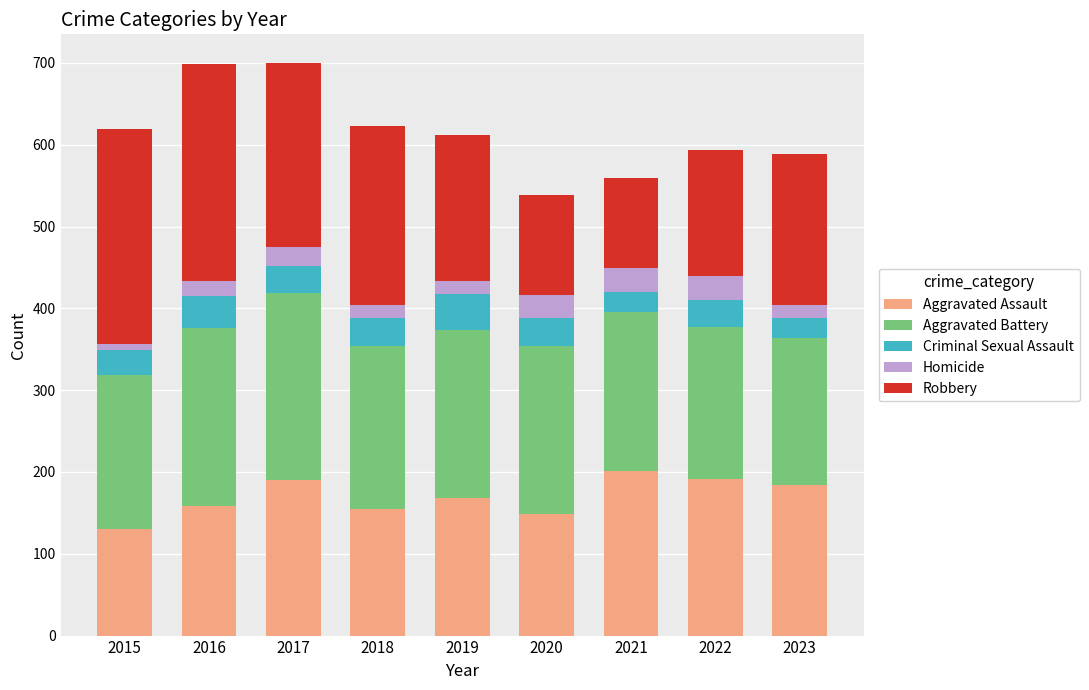

How many categories are shown in the chart?

9